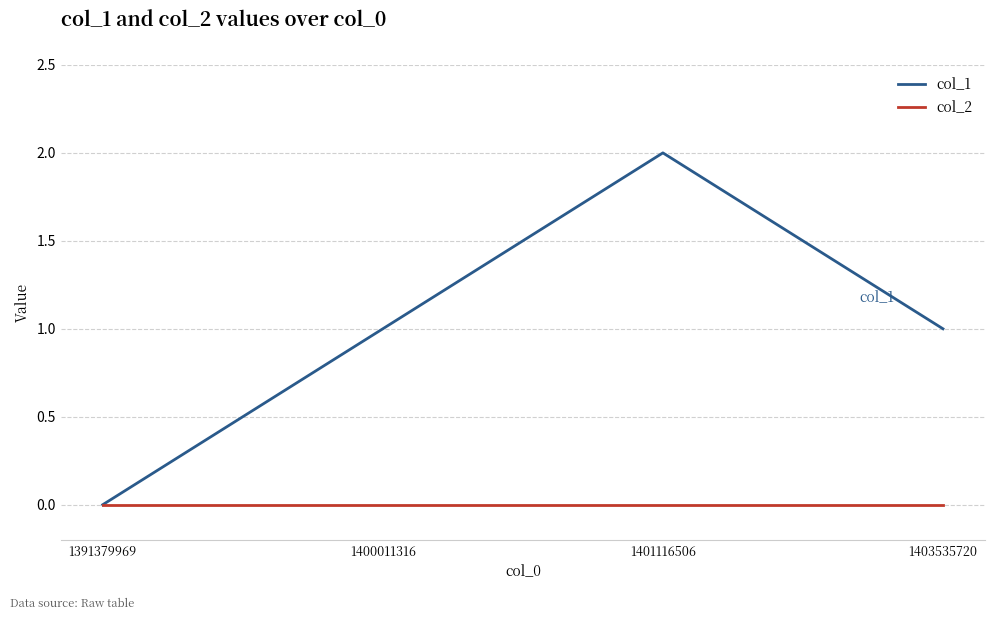

Rank the series by their average value, from highest to lowest.

col_1, col_2